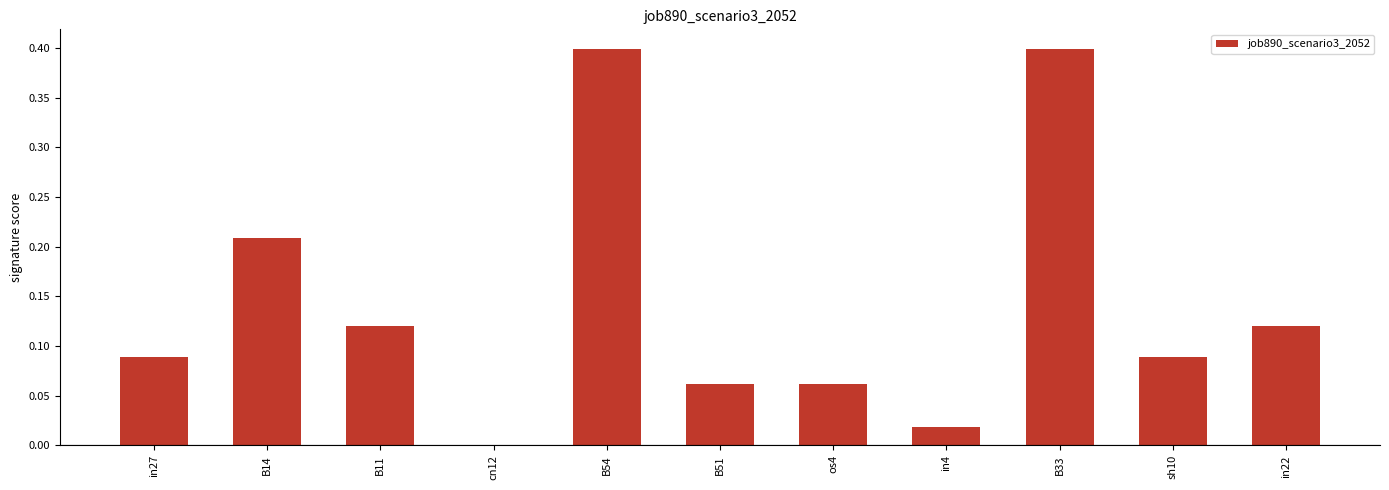

Between B54 and B51, which is larger?

B54